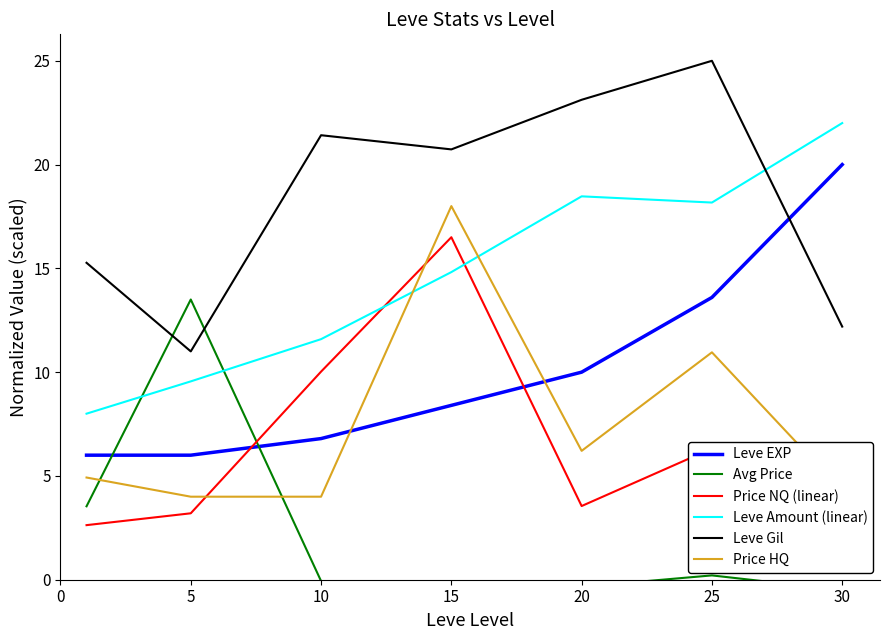

At which category is the sum across all series the highest?

15